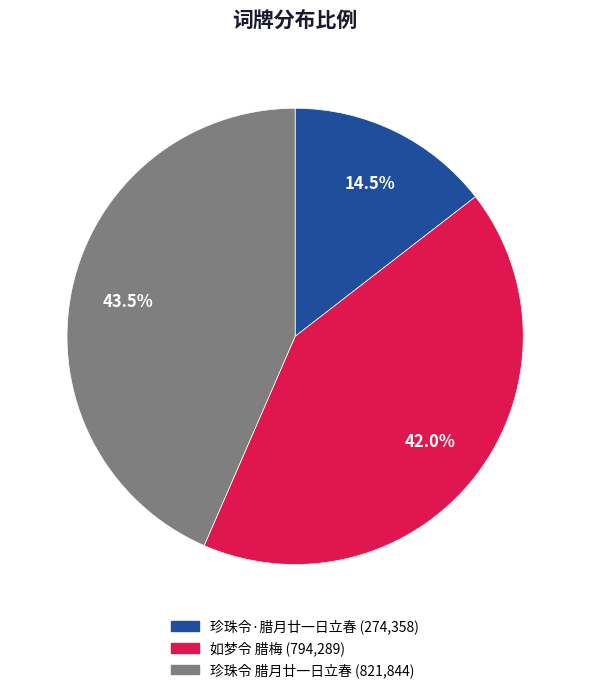

Which category has the smallest portion of the pie?

珍珠令·腊月廿一日立春